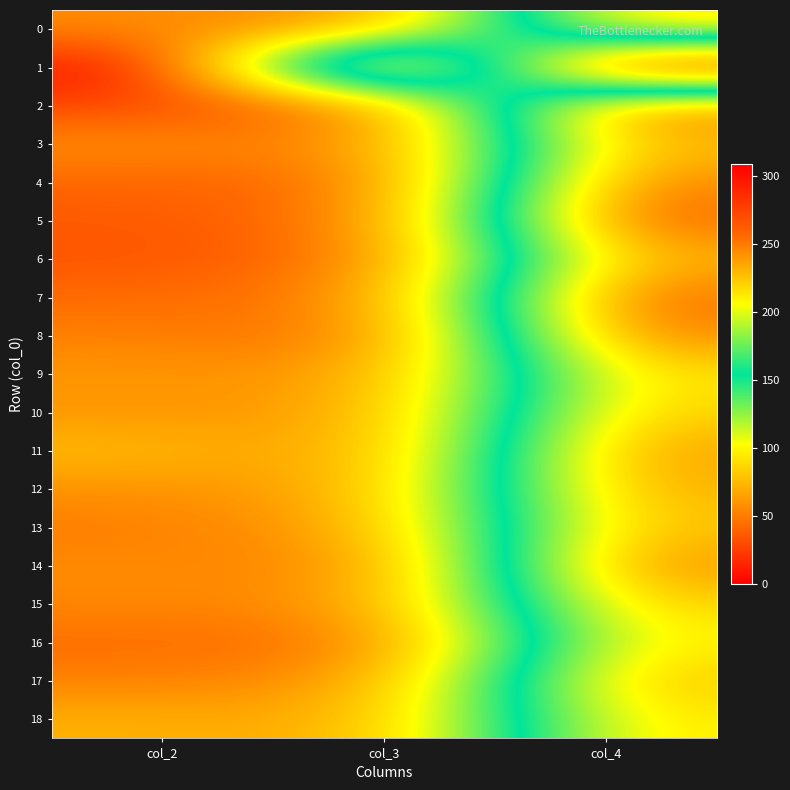

At which category is the sum across all series the highest?

col_4